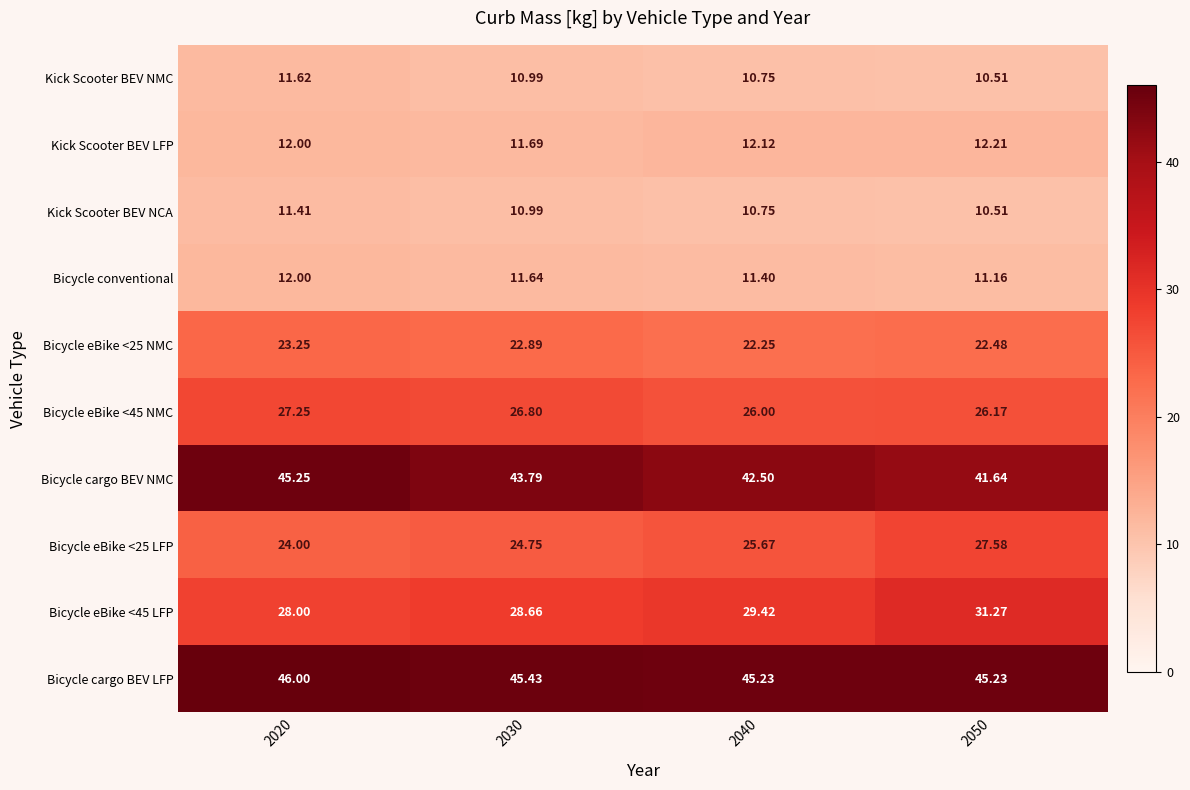

Between 2030 and 2040, which series saw the biggest shift?

Bicycle cargo BEV NMC